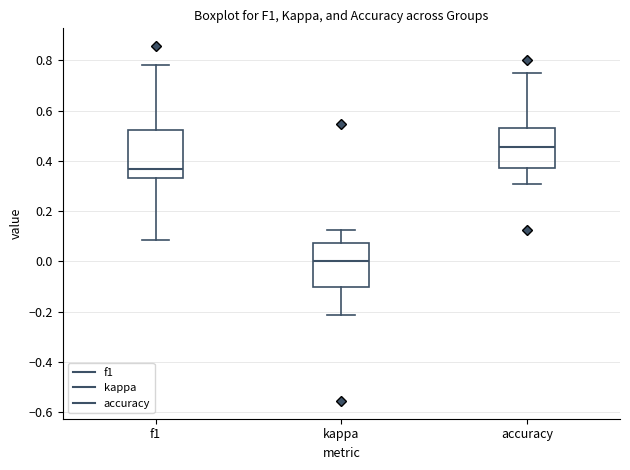

Which box has the lowest median line?

kappa